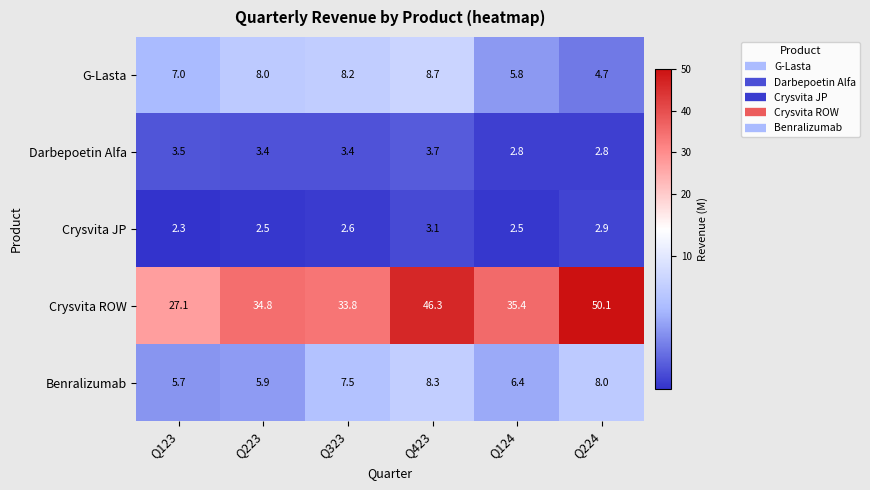

The value of G-Lasta at Q323 is 4.6. True or false?

False